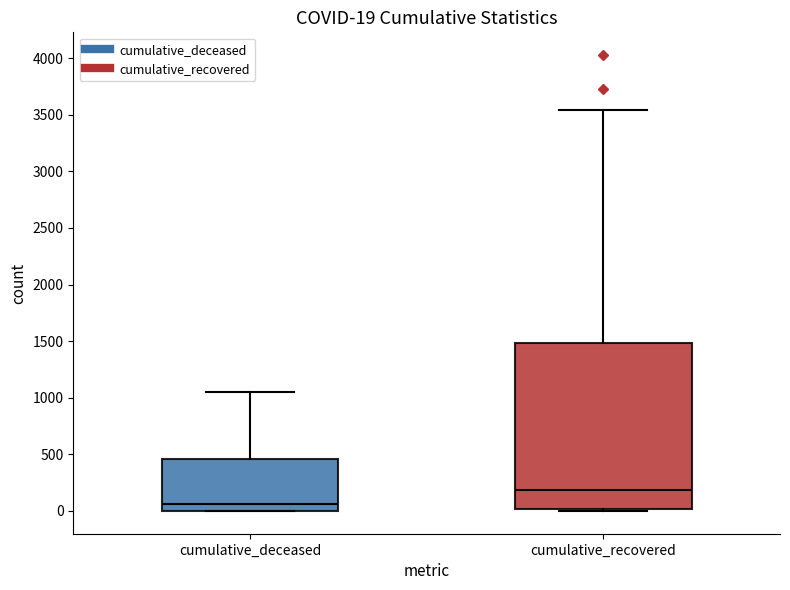

Which box has the lowest median line?

cumulative_deceased